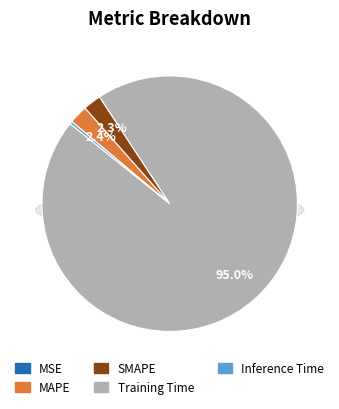

How many slices are in this pie chart?

5